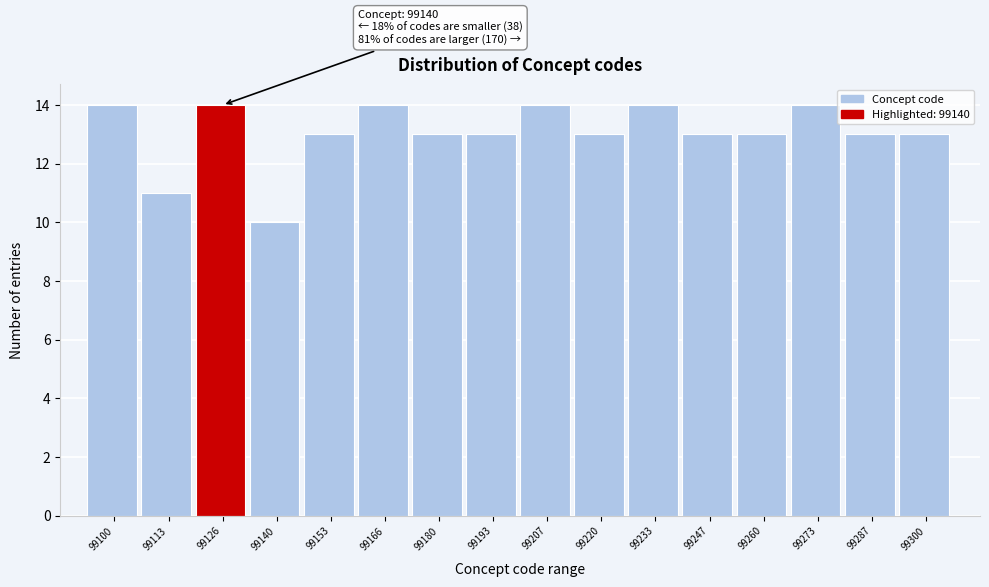

Reading right to left, extract all data points from this chart.

13	13	14	13	13	14	13	14	13	13	14	13	10	14	11	14